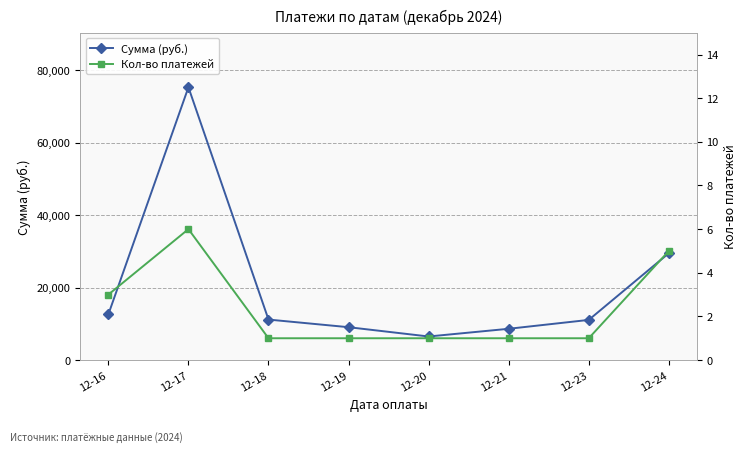

True or false: Сумма (руб.) has a value of 119090.9 at 12-17.

False